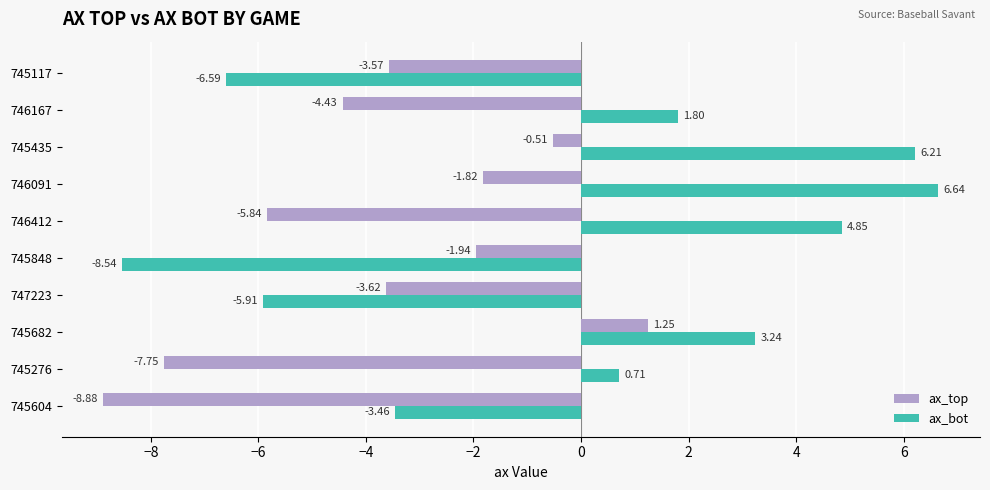

Is the value of ax_bot at 746412 greater than the value of ax_top at 745604?

Yes